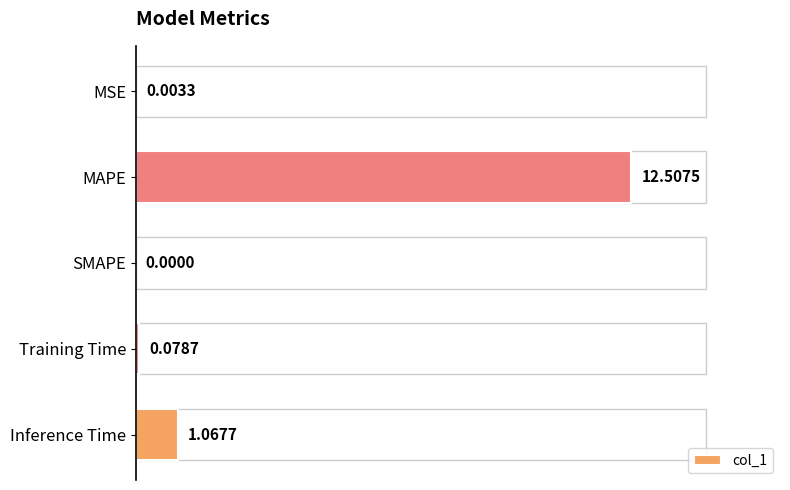

What is the change in value from Training Time to Inference Time?

+1.0